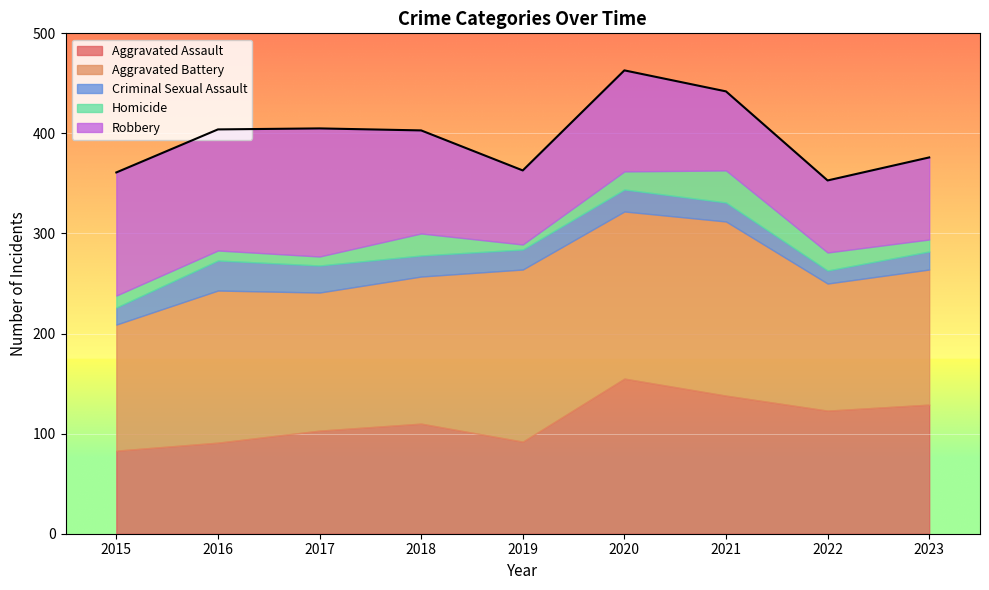

What is the difference between the Criminal Sexual Assault values at 2021 and 2022?

6